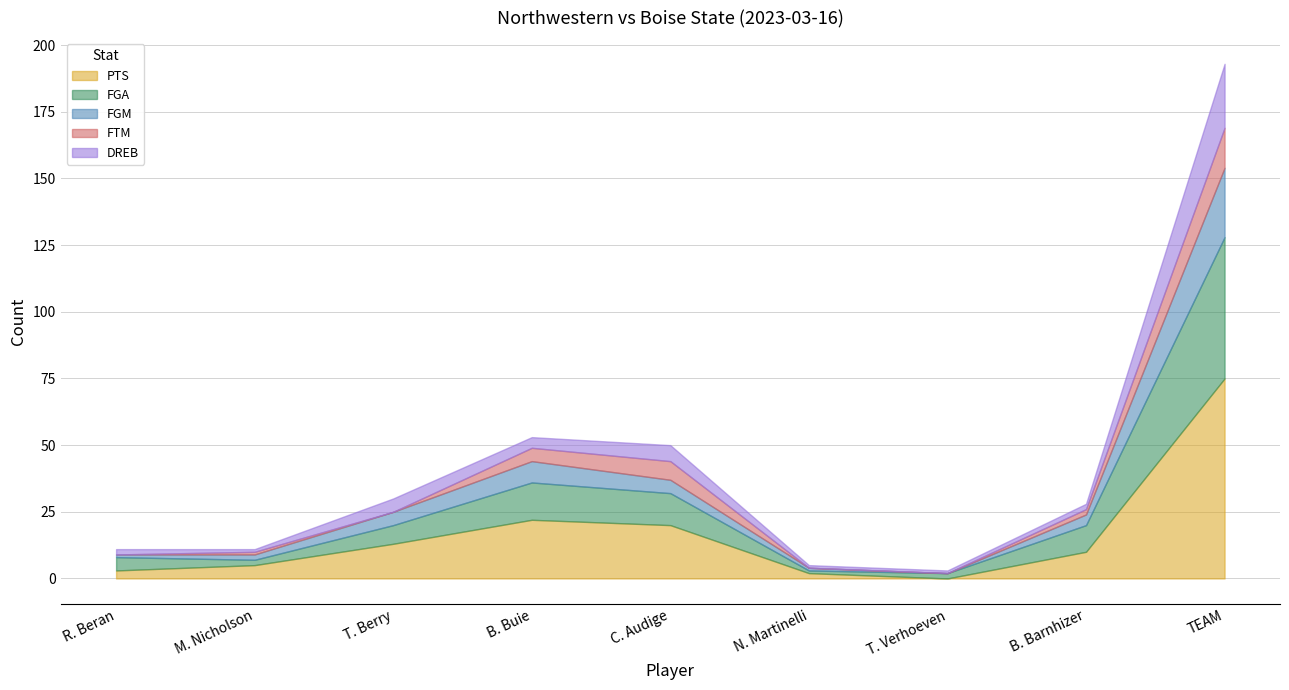

How many categories are shown in the chart?

9